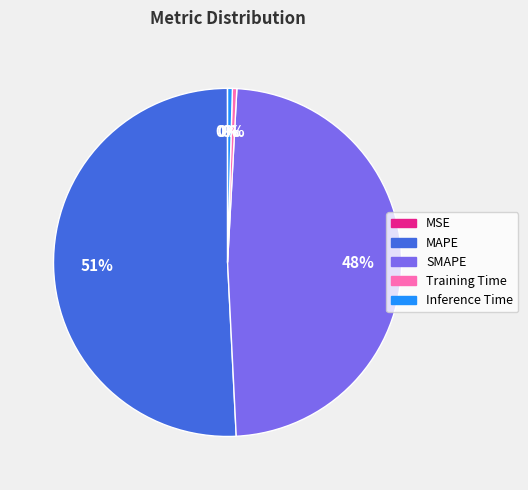

To the nearest percent, what is the average slice percentage?

20%